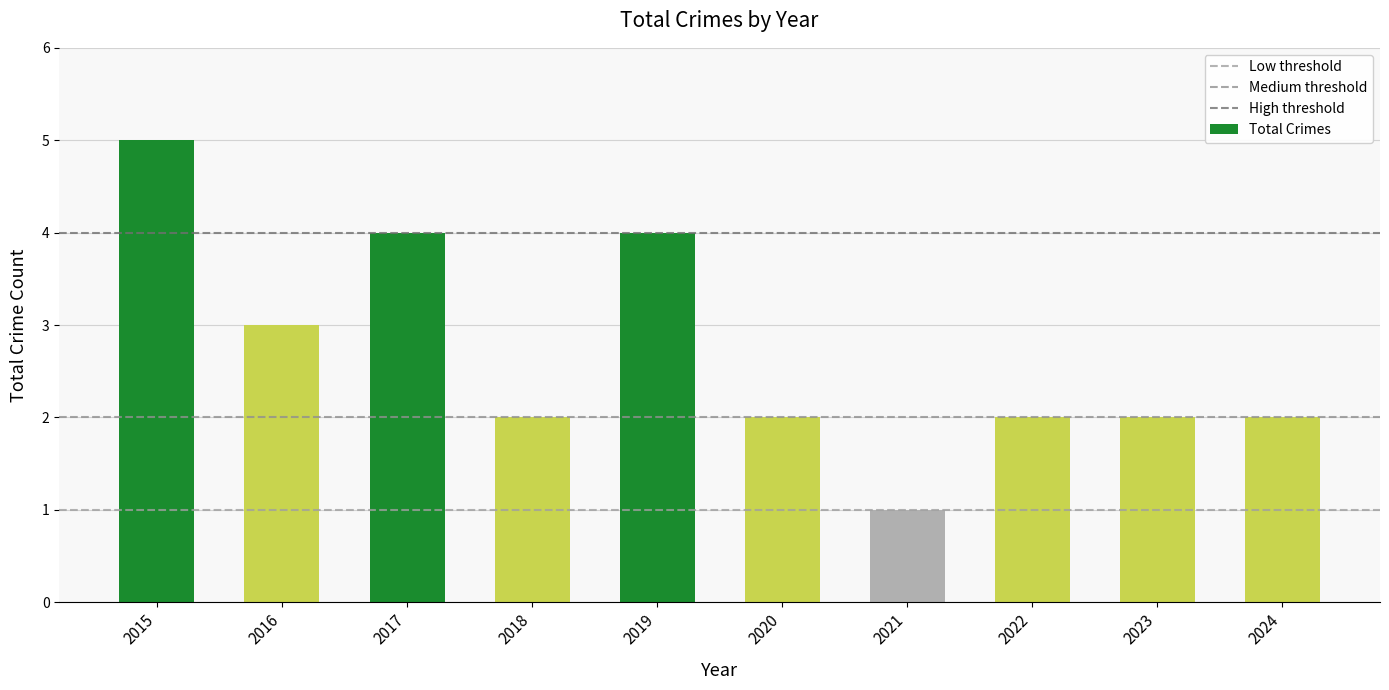

The chart shows a value of 3 at 2016. True or false?

True